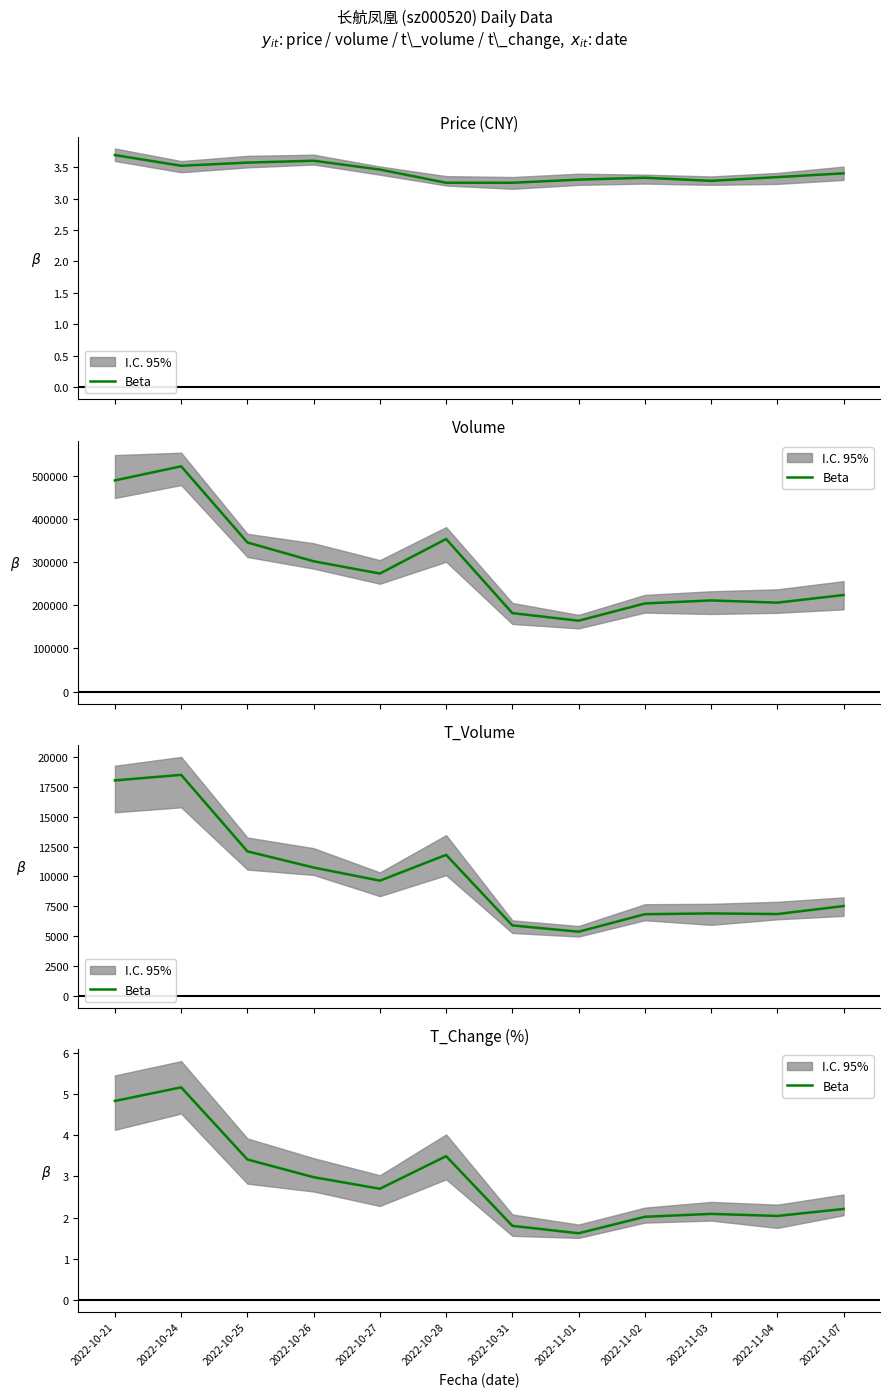

At which category does the chart reach its minimum across all series?

2022-11-01